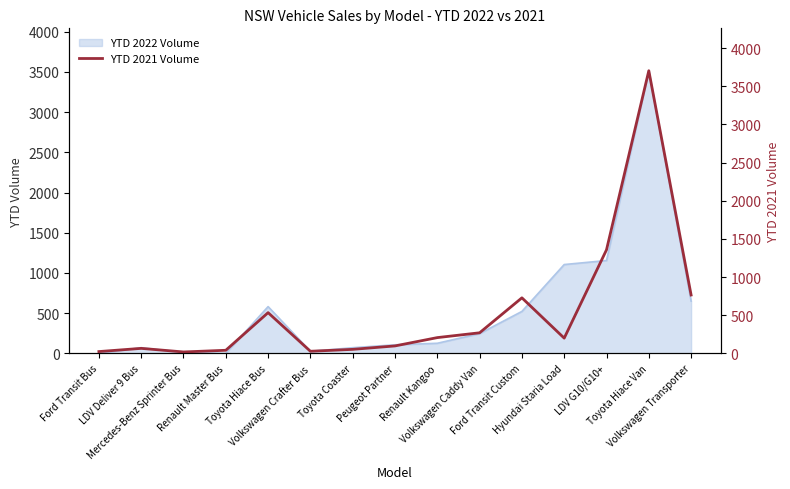

What is the ratio of the value at Renault Master Bus to the value at Toyota Coaster?

0.8